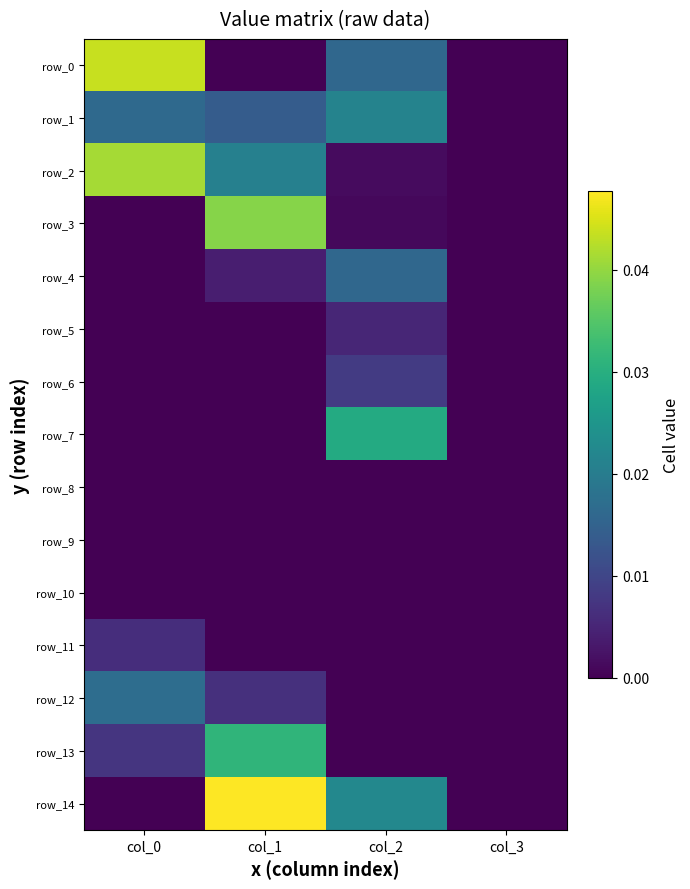

Count the row_6 values in the range 0 to 1.

4